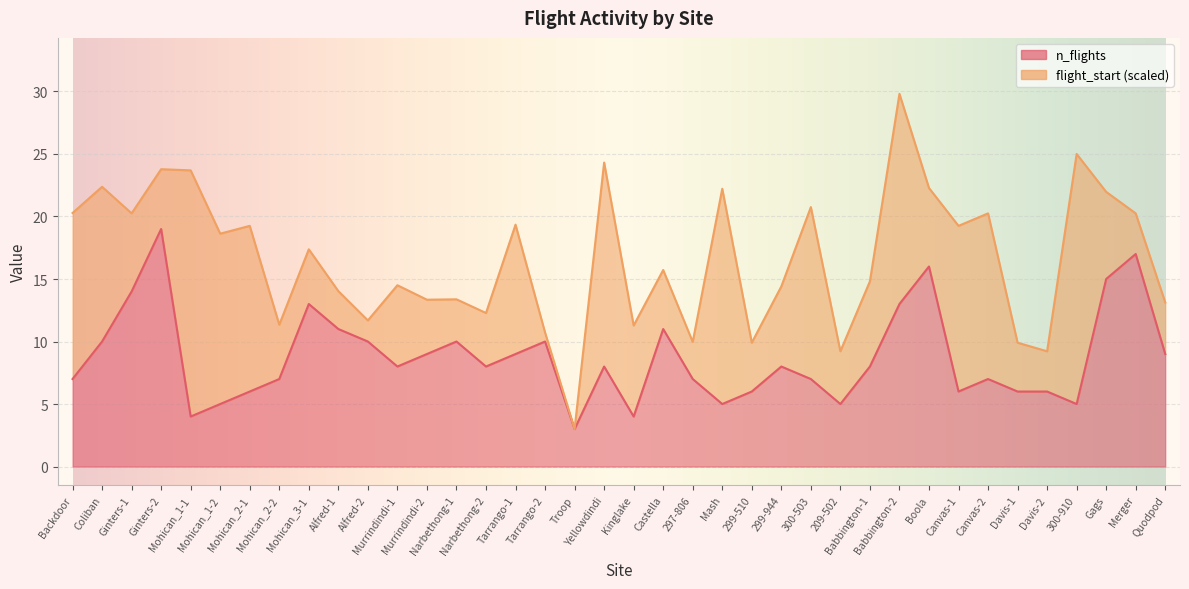

Reading left to right, list all the values displayed in this chart.

Backdoor=7	Coliban=10	Ginters-1=14	Ginters-2=19	Mohican_1-1=4	Mohican_1-2=5	Mohican_2-1=6	Mohican_2-2=7	Mohican_3-1=13	Alfred-1=11	Alfred-2=10	Murrindindi-1=8	Murrindindi-2=9	Narbethong-1=10	Narbethong-2=8	Tarrango-1=9	Tarrango-2=10	Troop=3	Yellowdindi=8	Kinglake=4	Castella=11	297-806=7	Mash=5	299-510=6	299-944=8	300-503=7	209-502=5	Babbington-1=8	Babbington-2=13	Boola=16	Canvas-1=6	Canvas-2=7	Davis-1=6	Davis-2=6	300-910=5	Gags=15	Merger=17	Quodpod=9